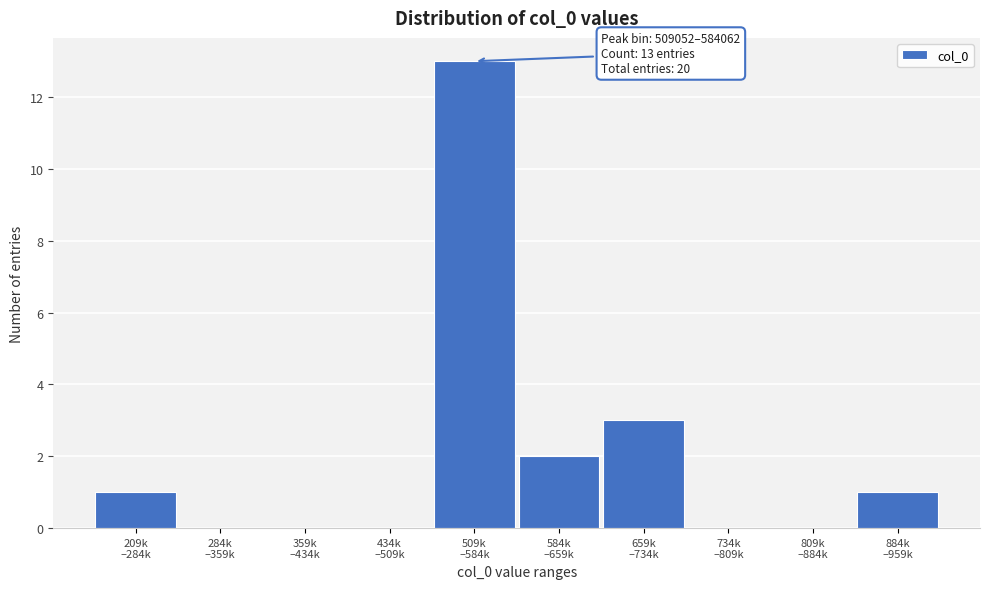

What is the greatest value displayed?

13